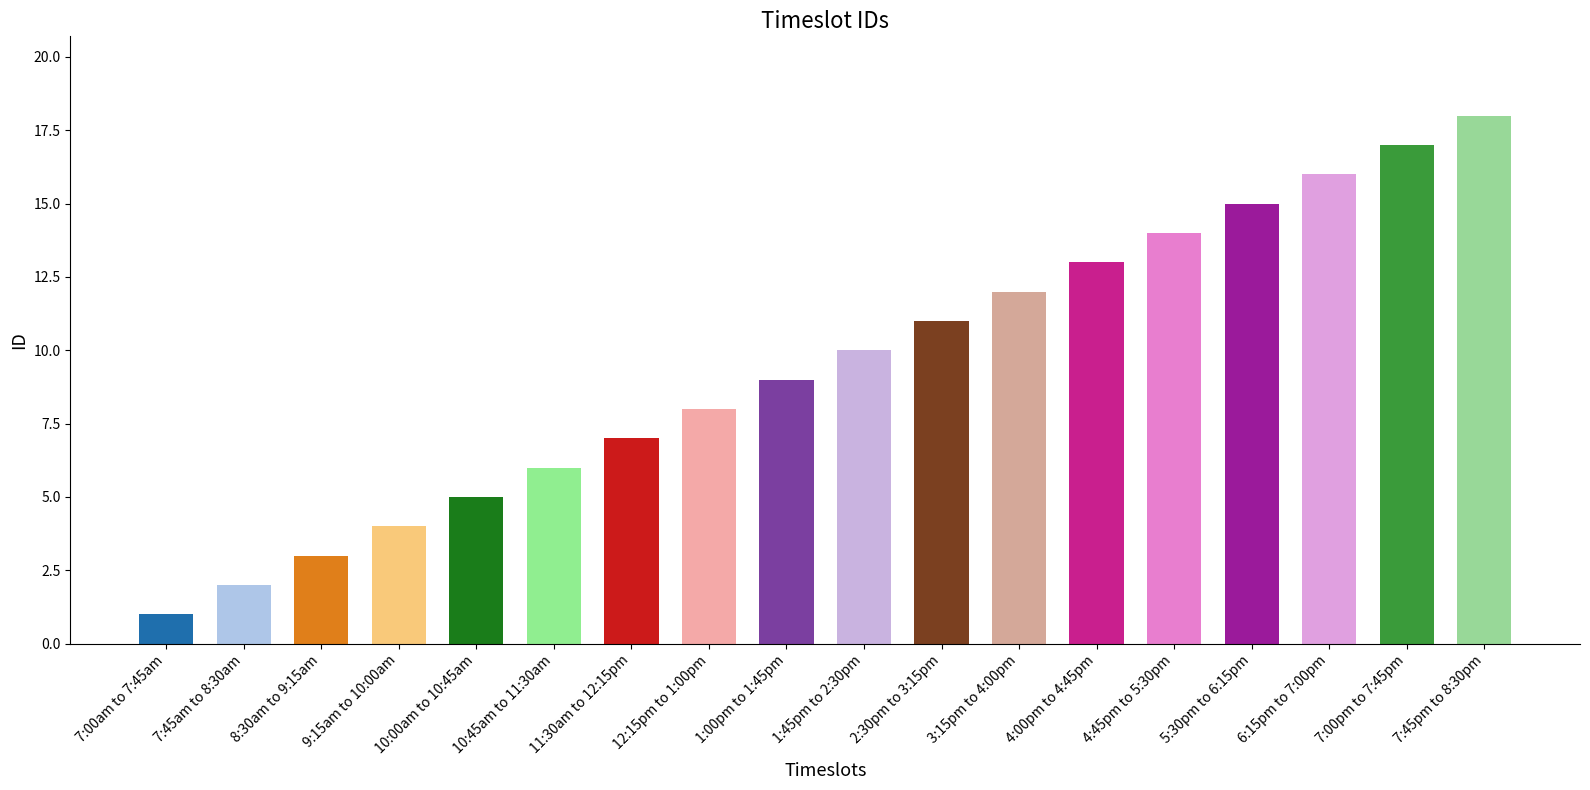

Does the chart contain stacked bars?

No